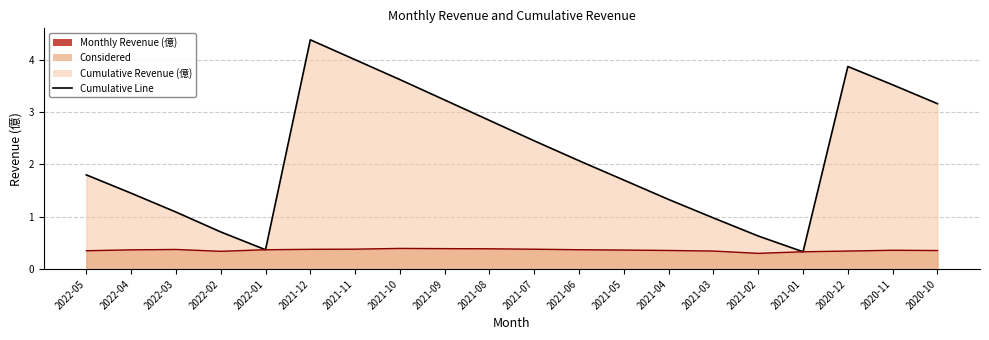

What is the difference between the highest and lowest values at 2021-07?

2.1